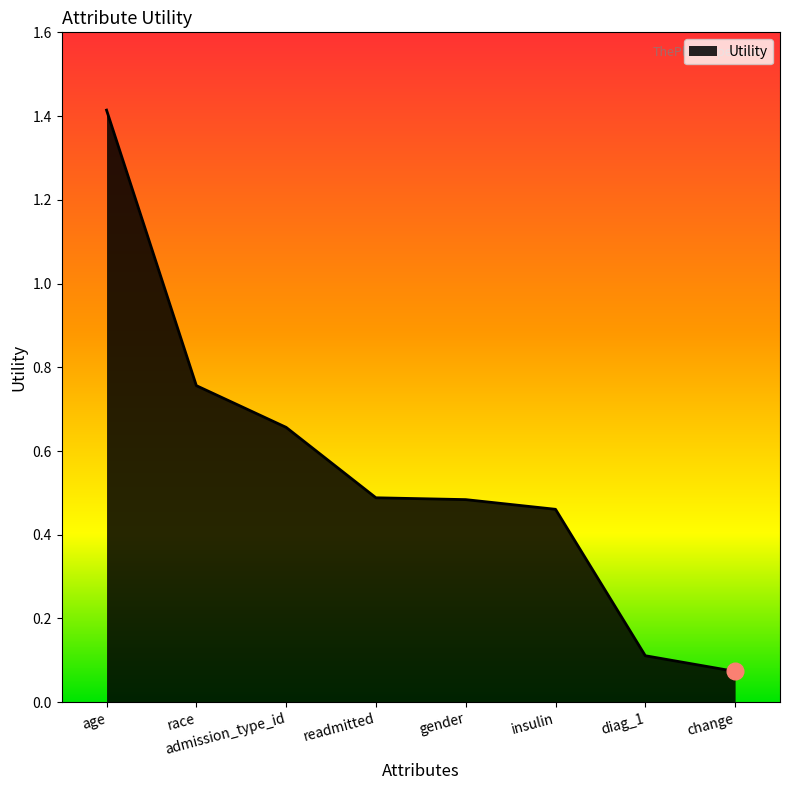

The value at insulin is 0.3. True or false?

False